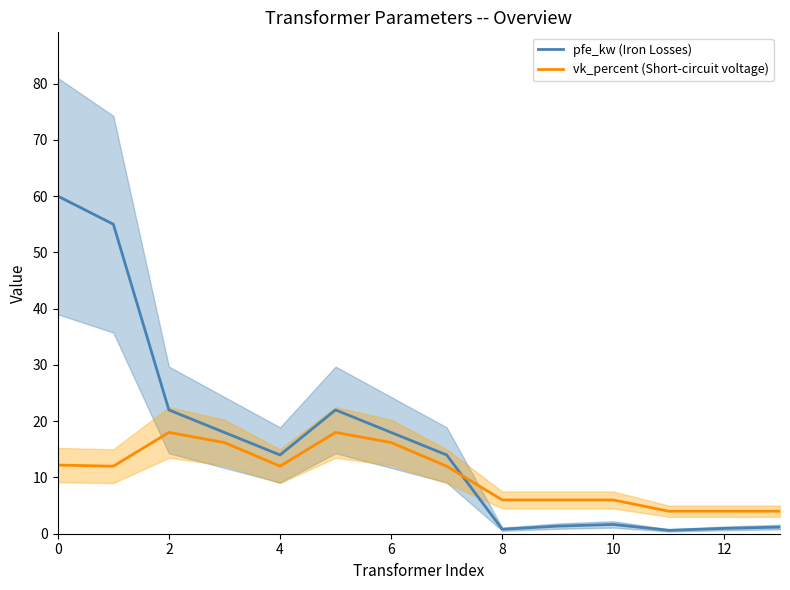

Is this an area chart (filled region under the line)?

No